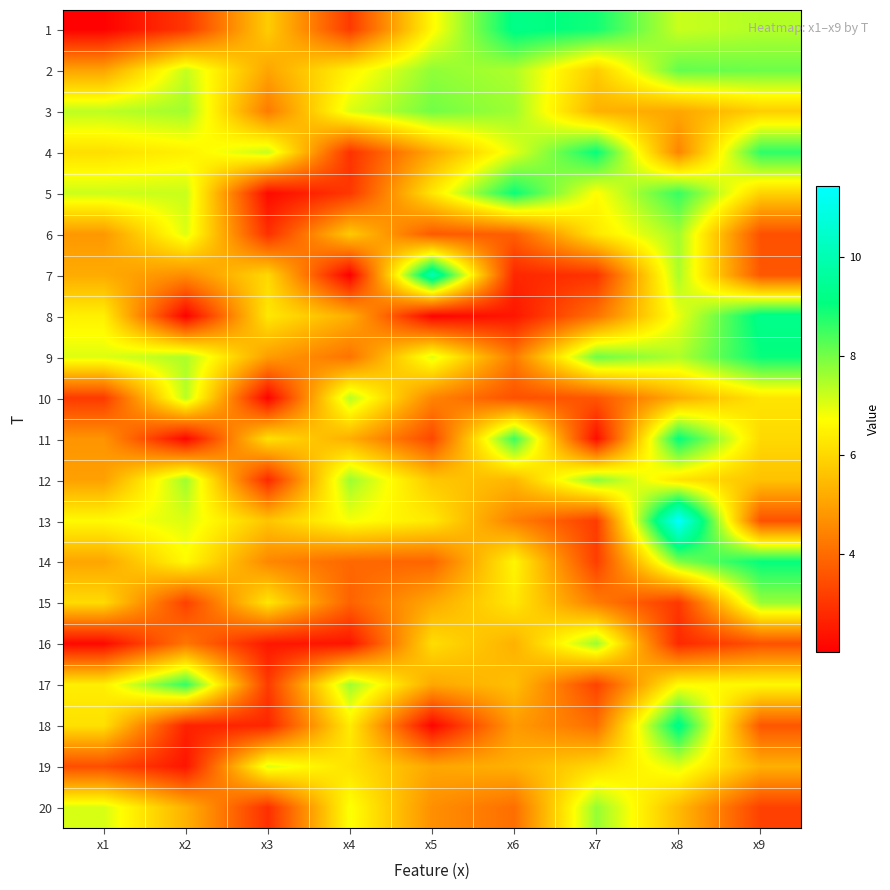

Rank the series at x2 from lowest to highest value.

8, 11, 19, 18, 1, 15, 16, 7, 20, 4, 14, 6, 13, 5, 2, 10, 9, 3, 12, 17